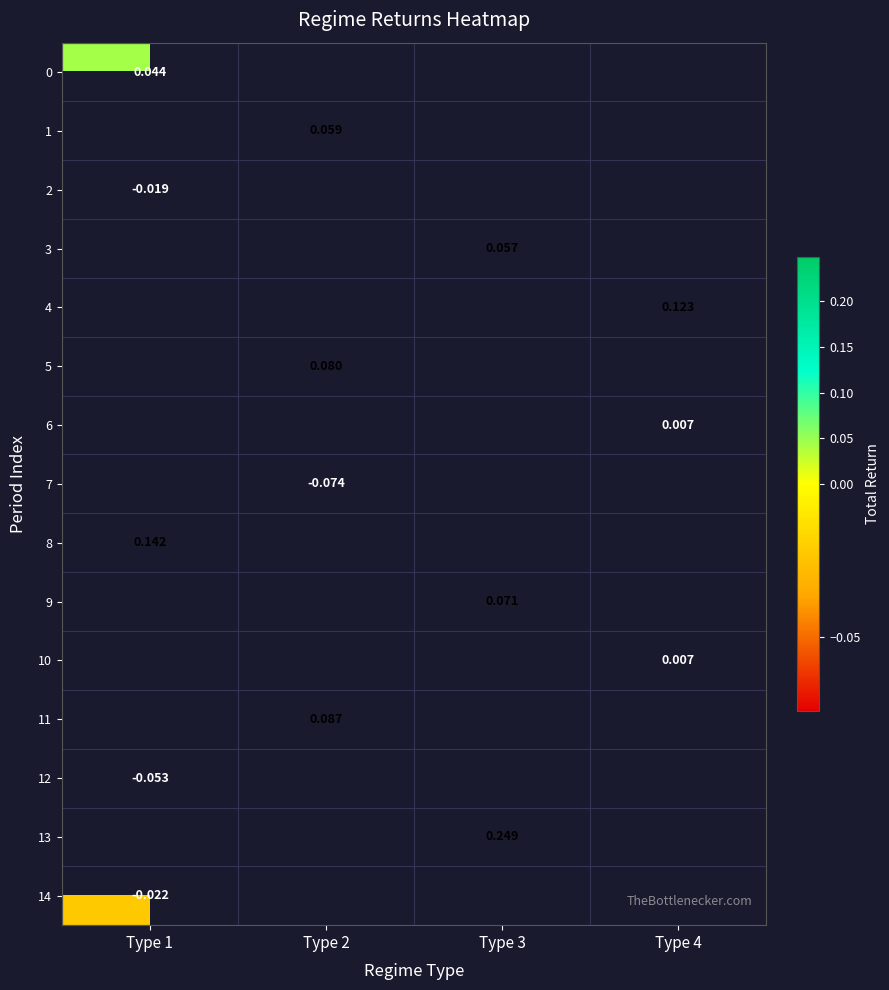

At which label is 12 closest to 0?

Type 1